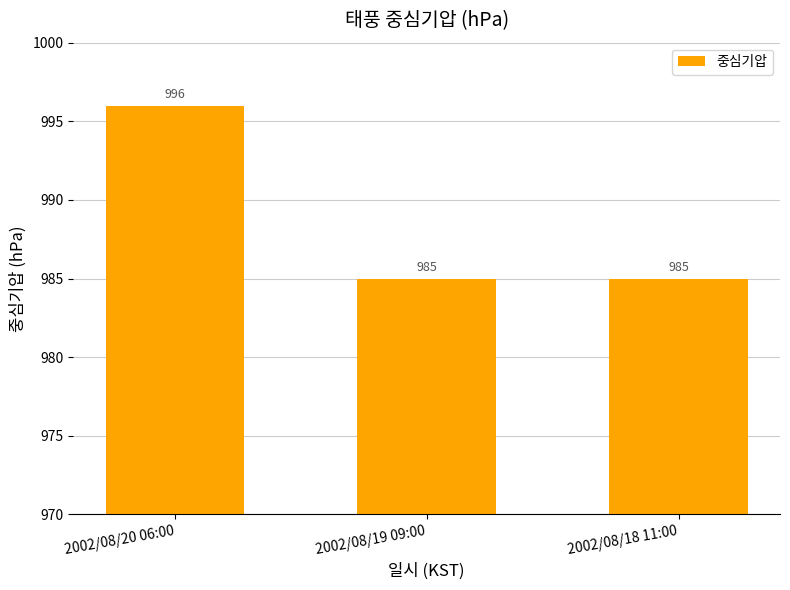

What is the value of the 1st bar from the left?

996